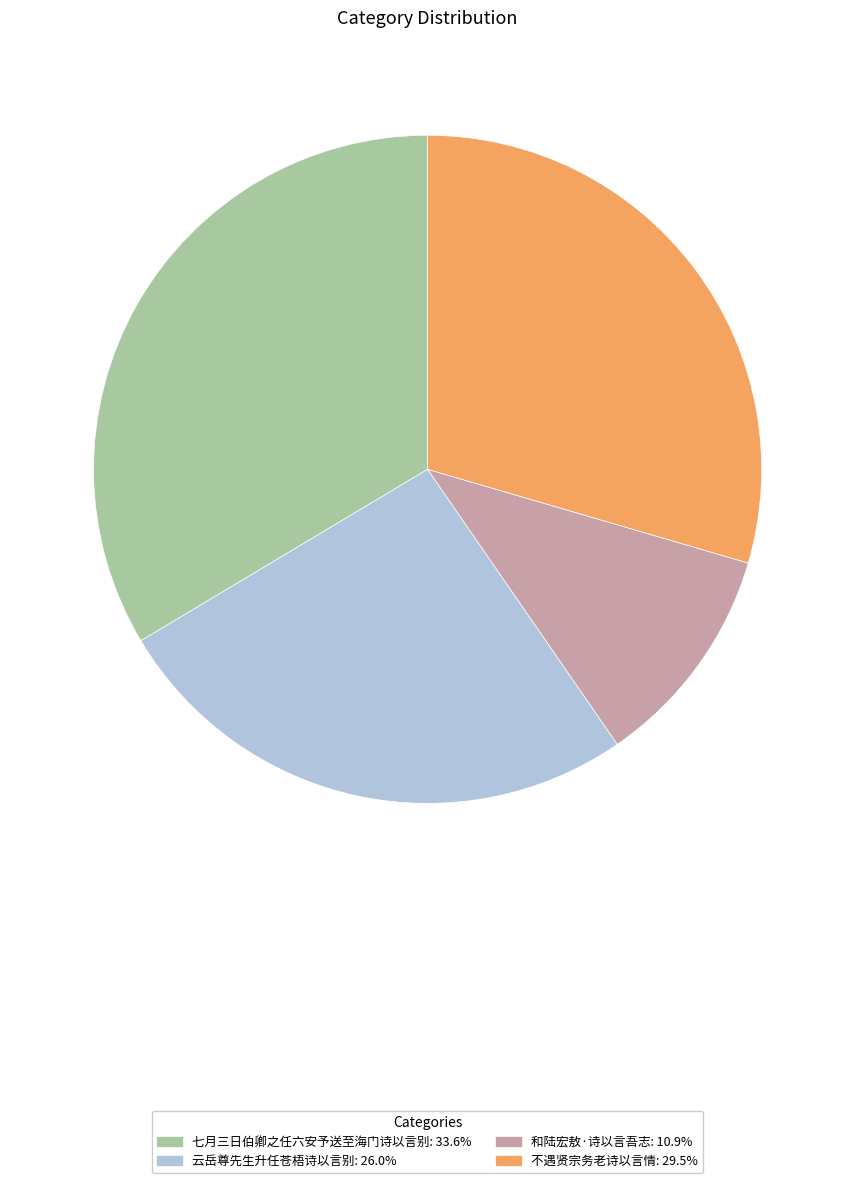

Combined, do 云岳尊先生升任苍梧诗以言别 and 和陆宏敖·诗以言吾志 account for over 50%?

No